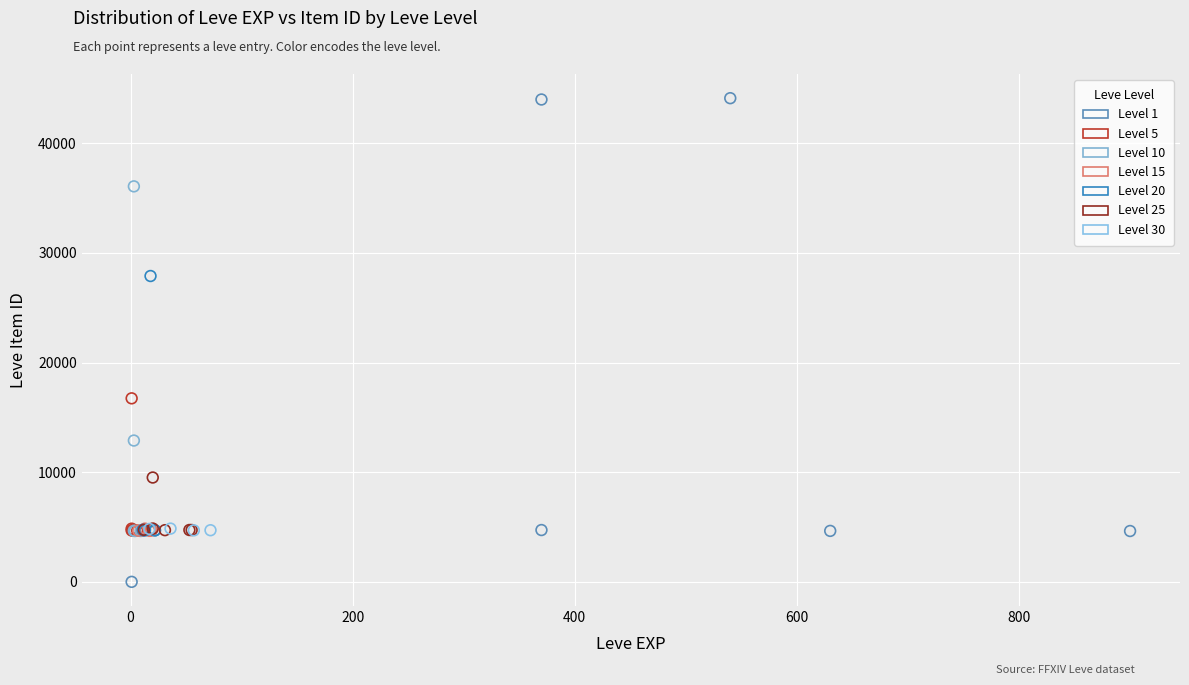

Which series has the widest spread of Y values?

Level 1